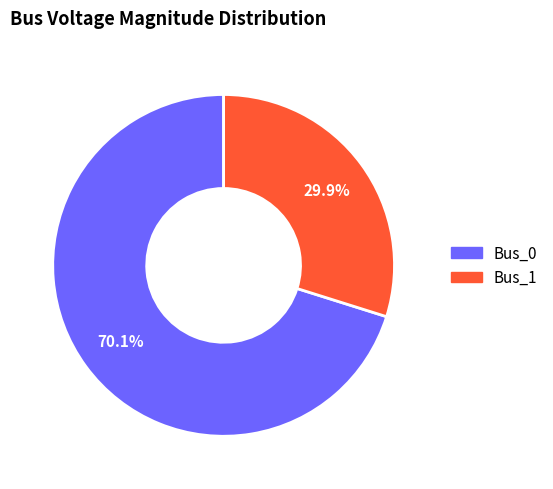

Does any single category account for the majority?

Yes